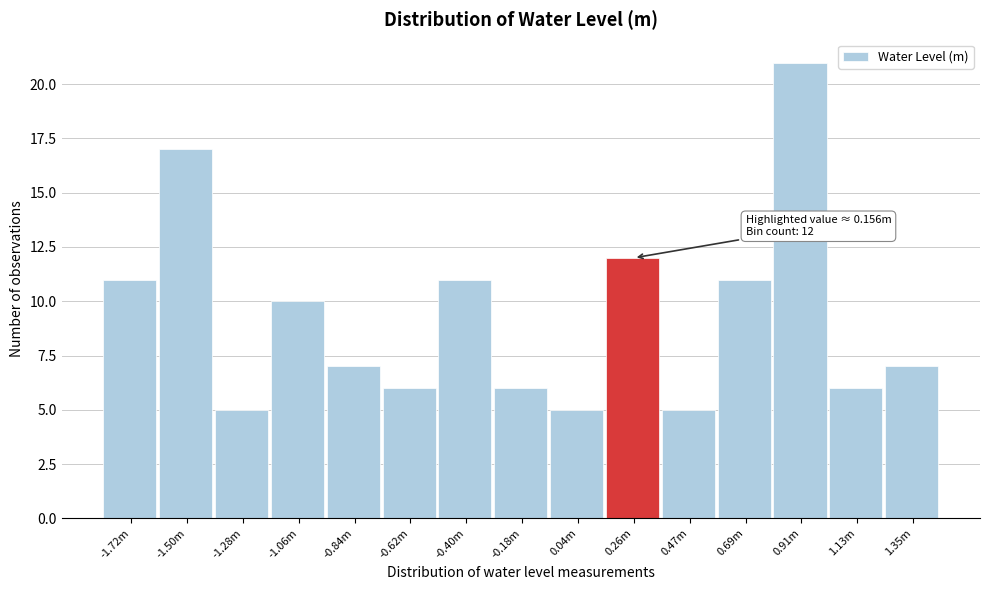

Reading left to right, list all the values displayed in this chart.

11	17	5	10	7	6	11	6	5	12	5	11	21	6	7